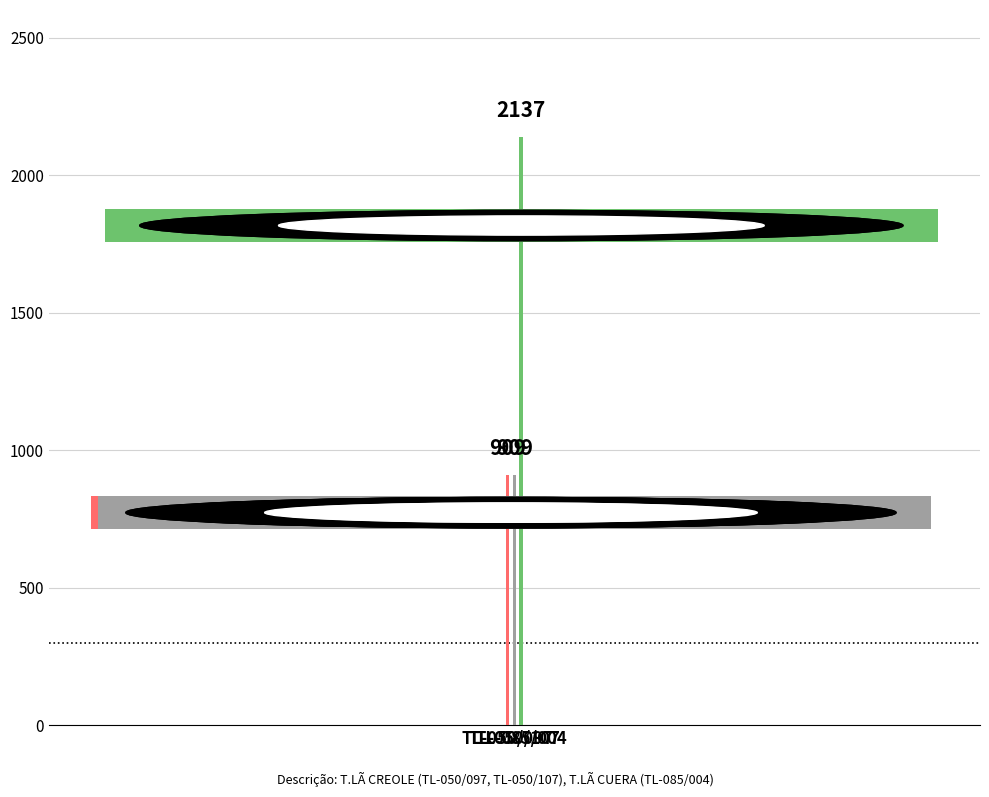

Count the values in the range 909 to 2137.

3